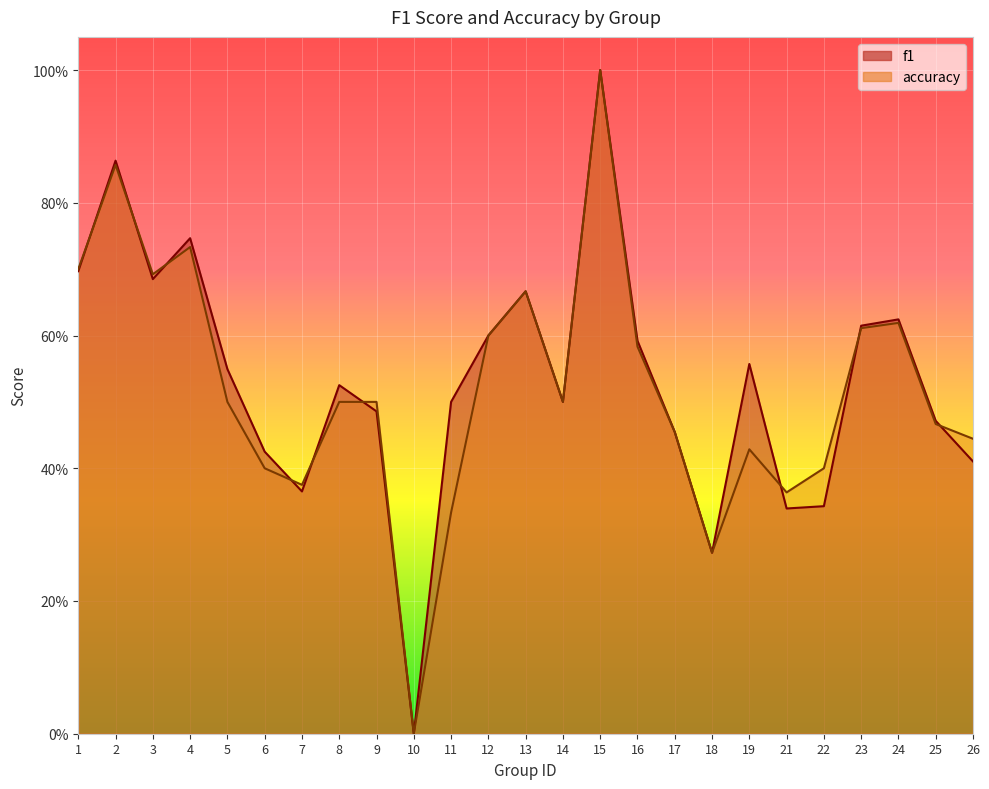

Which category has the lowest value in the accuracy series?

10